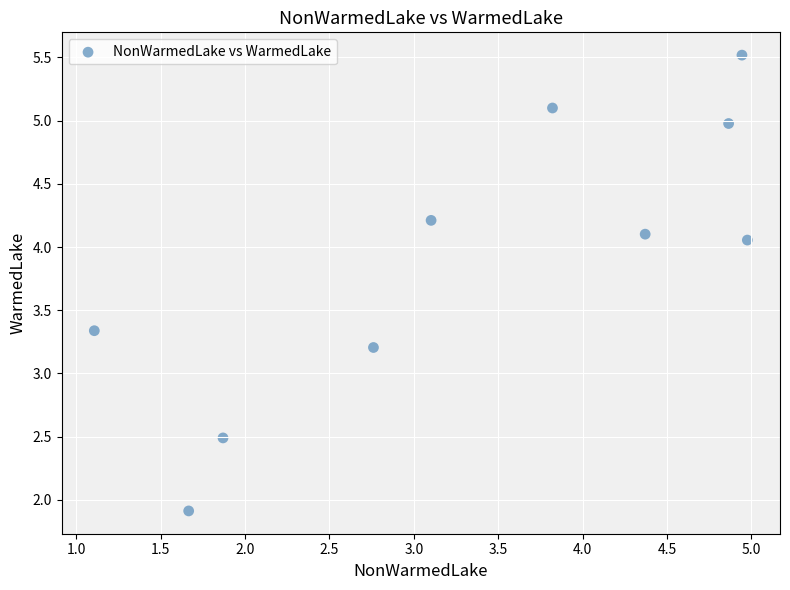

What is the average Y value?

3.9